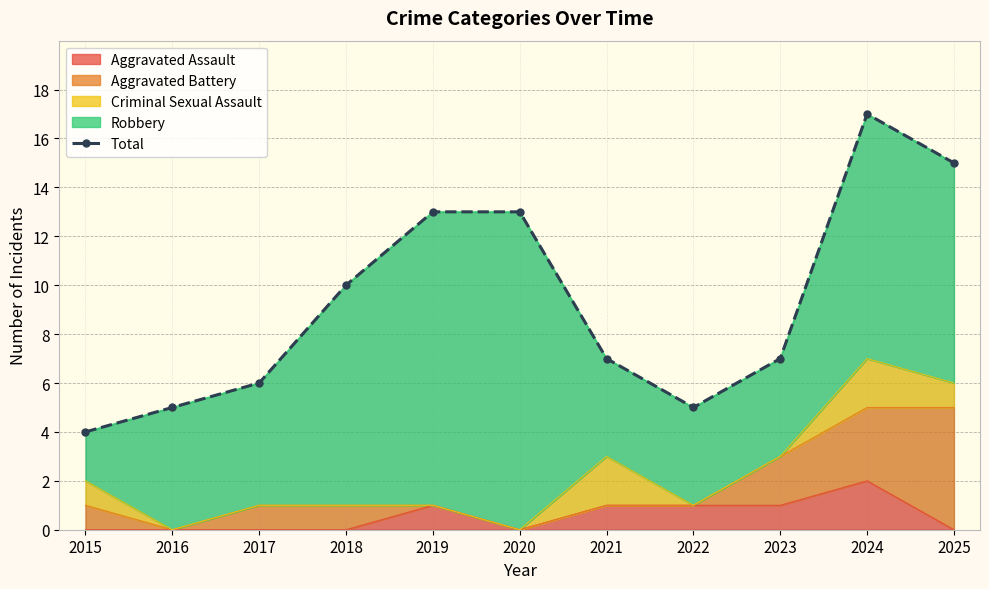

True or false: the data has more than 1 interior local peaks.

False